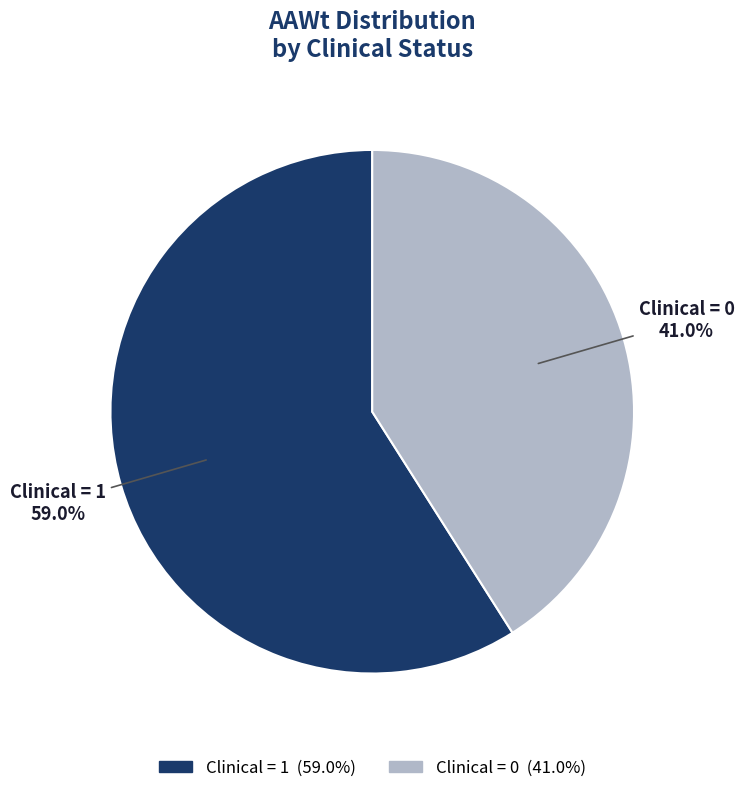

Rank the categories by value from lowest to highest.

Clinical = 0, Clinical = 1